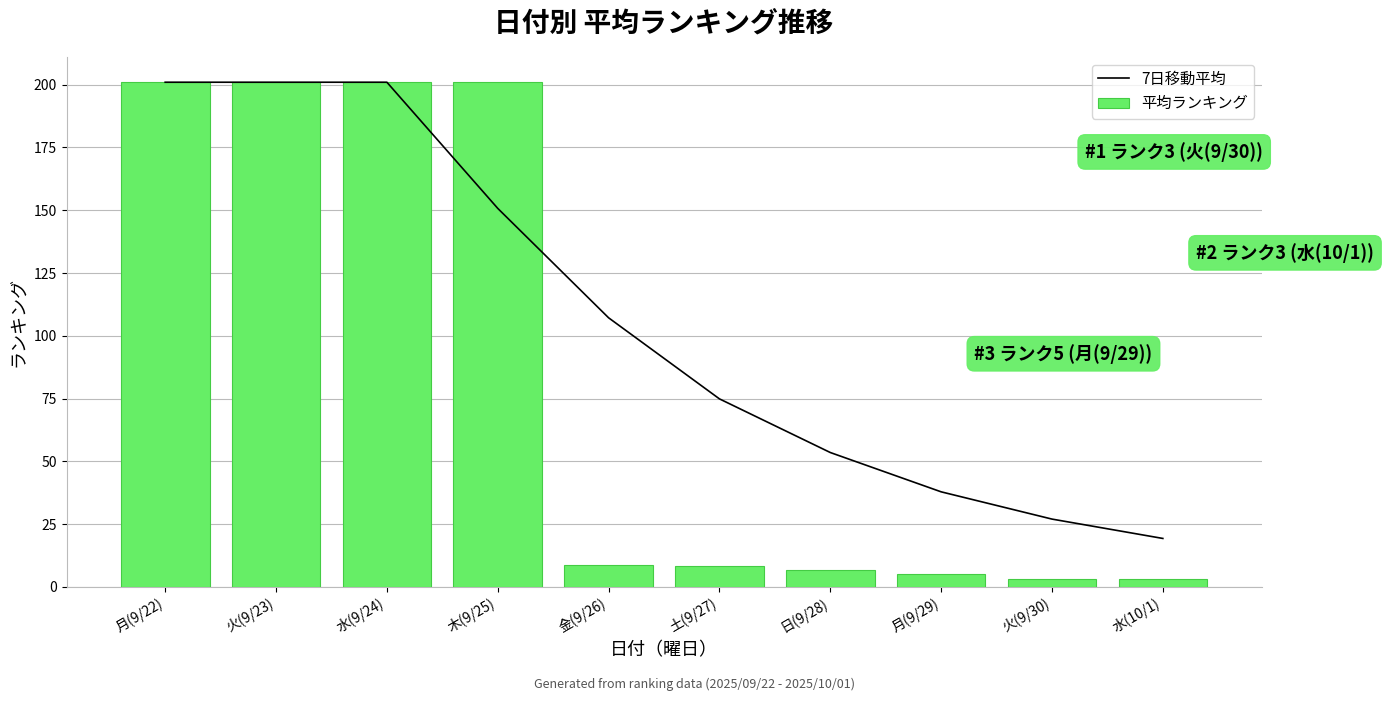

Is it true that 7日移動平均 equals 201.0 at 水(9/24)?

True